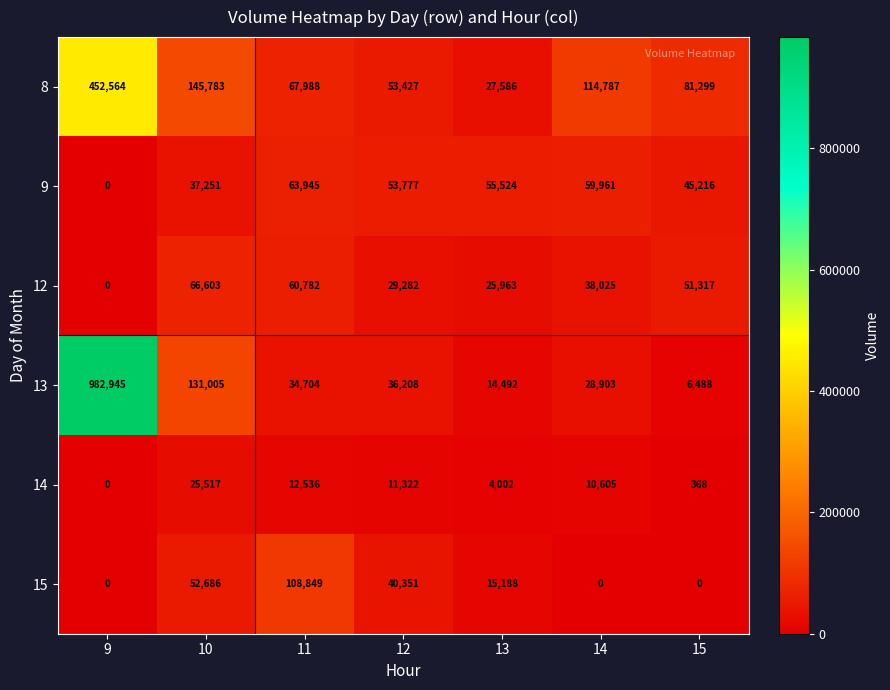

Rank the series by their maximum value, from highest to lowest.

13, 8, 15, 12, 9, 14